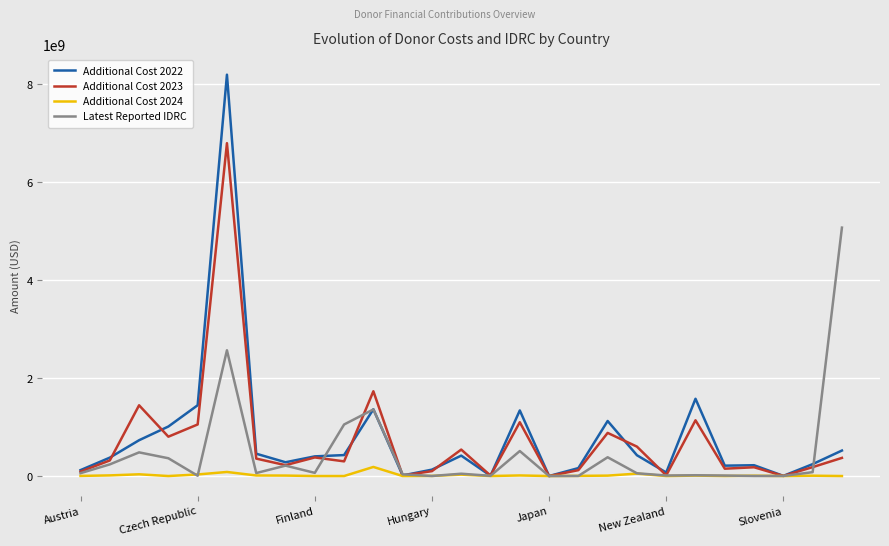

Does the chart display data point markers on the line(s)?

No